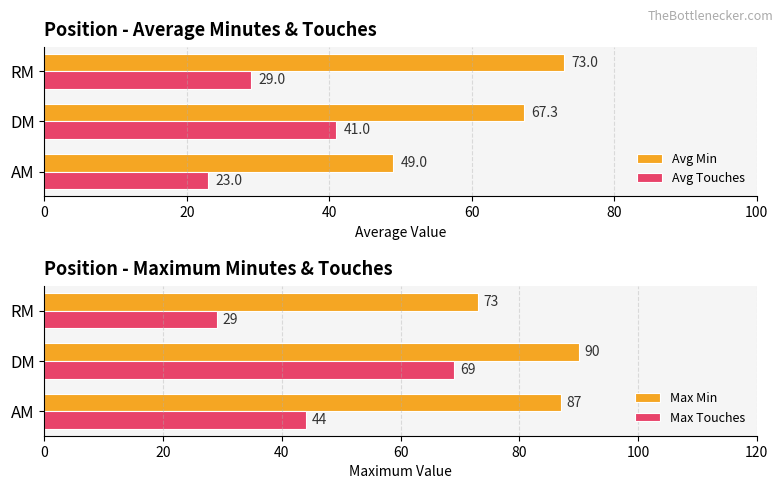

How many bars are there in total?

12